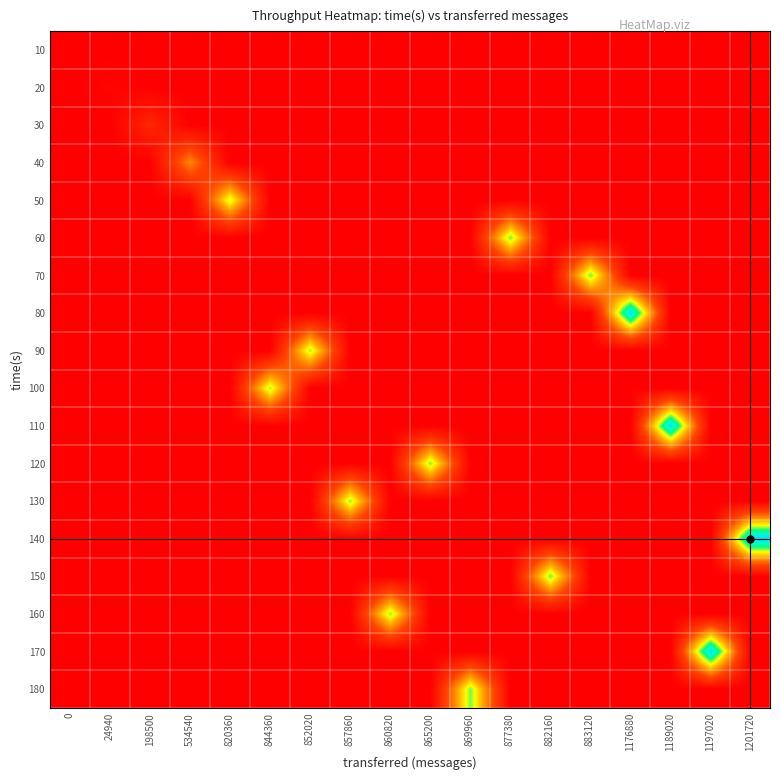

List the series in order of their peak value, highest first.

140, 170, 110, 80, 150, 70, 60, 180, 120, 160, 130, 90, 100, 50, 40, 30, 20, 10